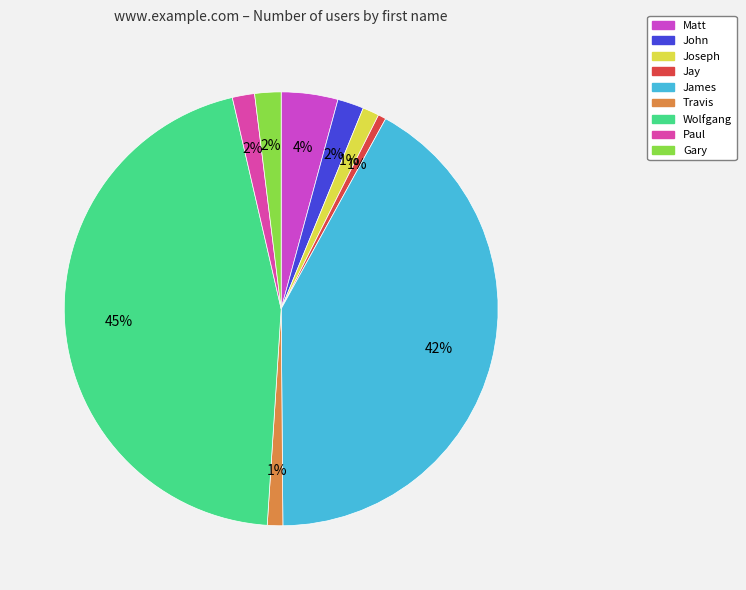

What is the largest slice in the pie chart?

Wolfgang